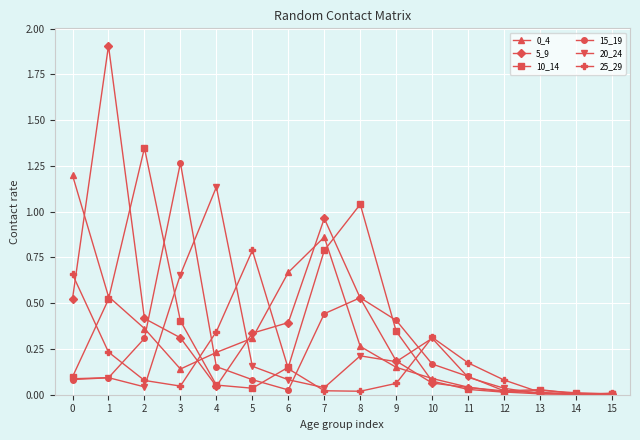

What is the spread (max minus min) of values at 6?

0.6